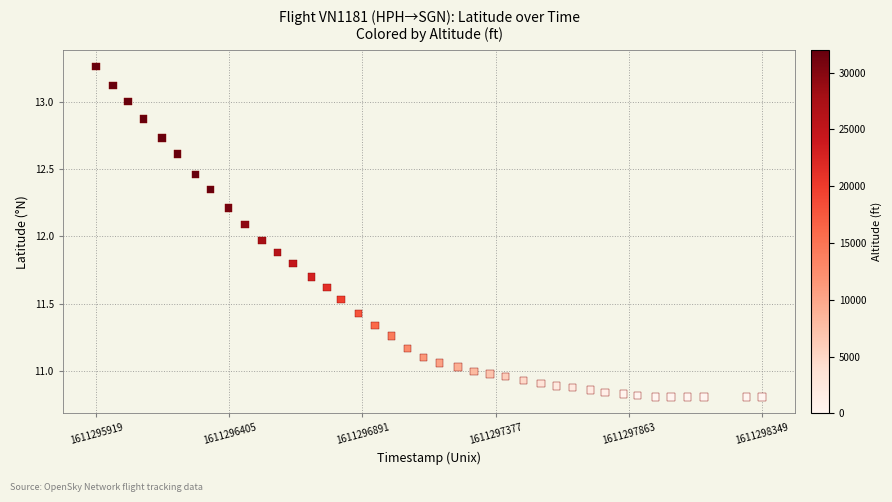

What is the range of X values (max minus min)?

2430.0